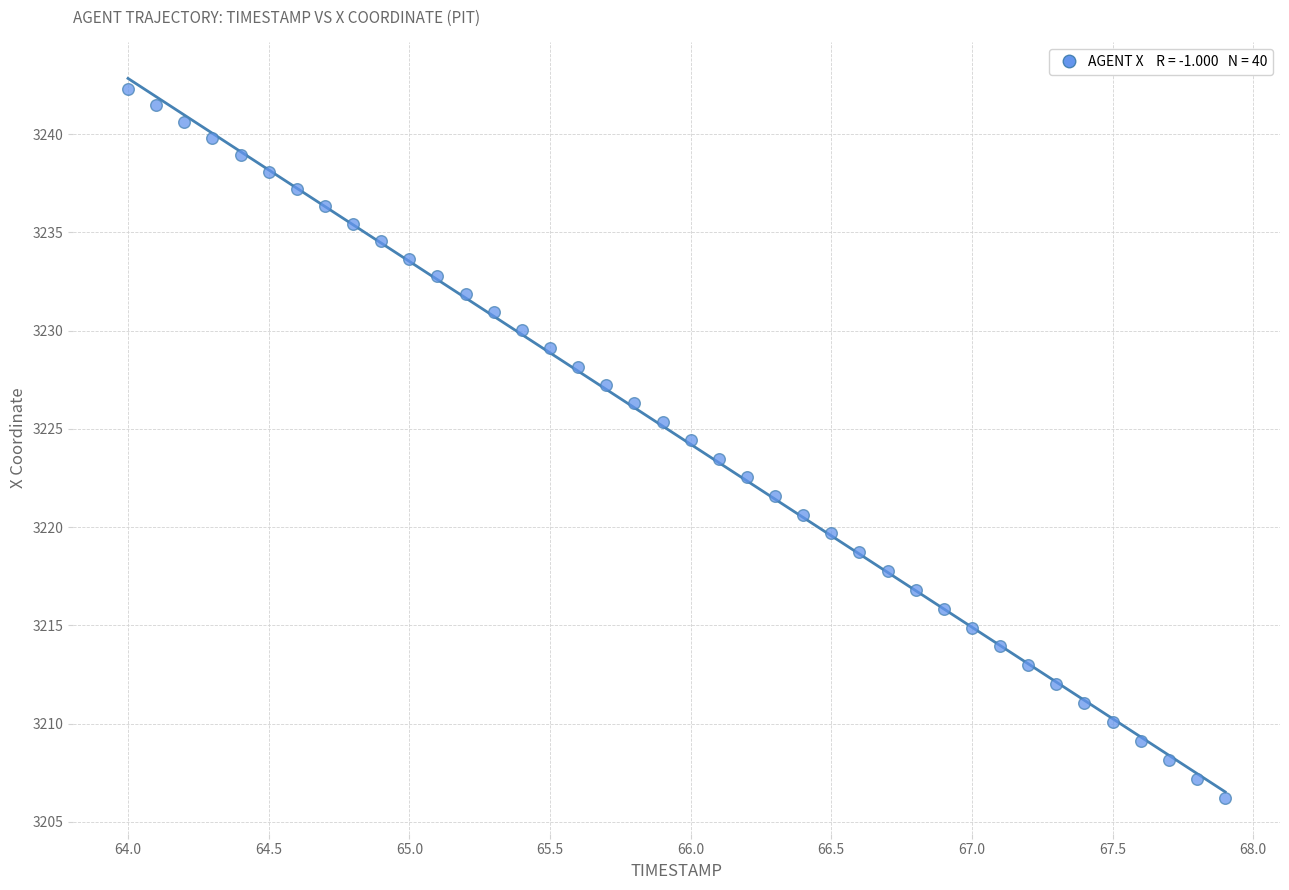

What is the range of Y values (max minus min)?

36.1